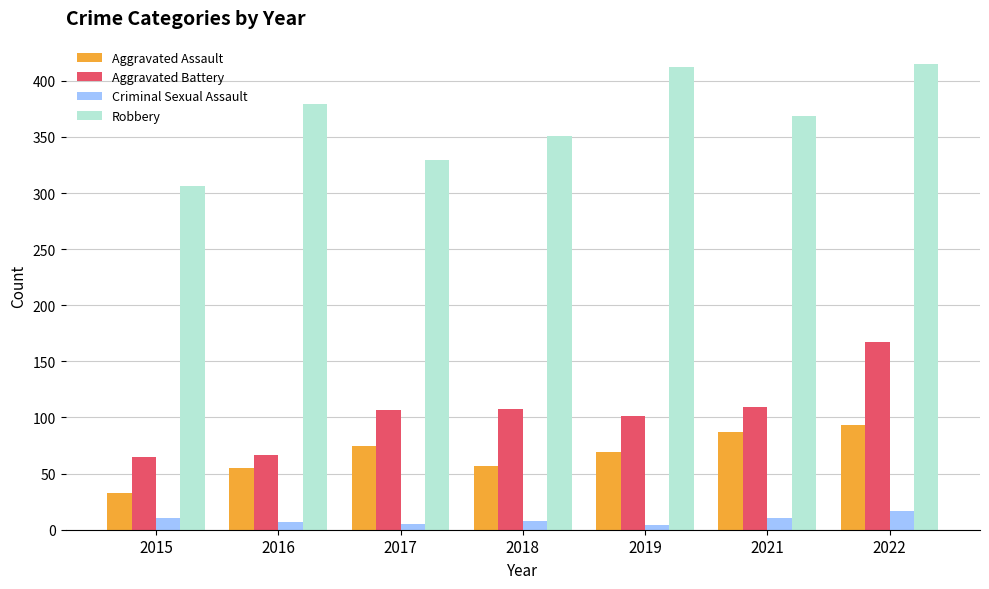

Which series changed the most between 2017 and 2019?

Robbery